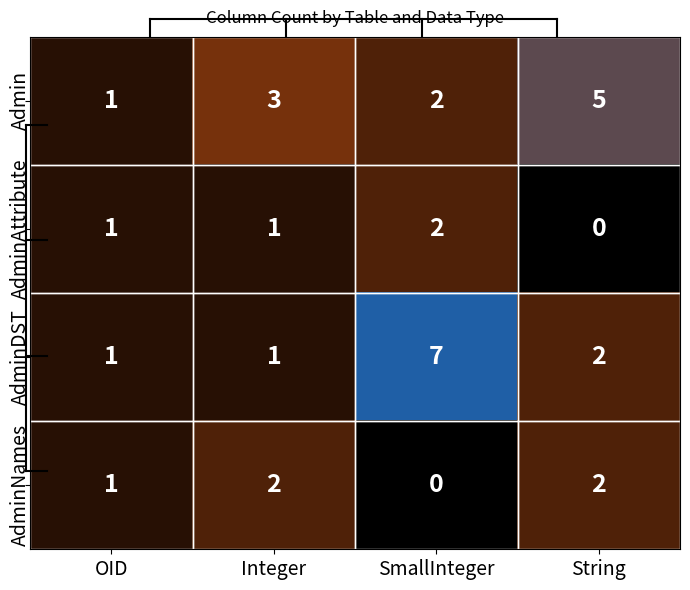

Which category has the highest value across all series?

SmallInteger